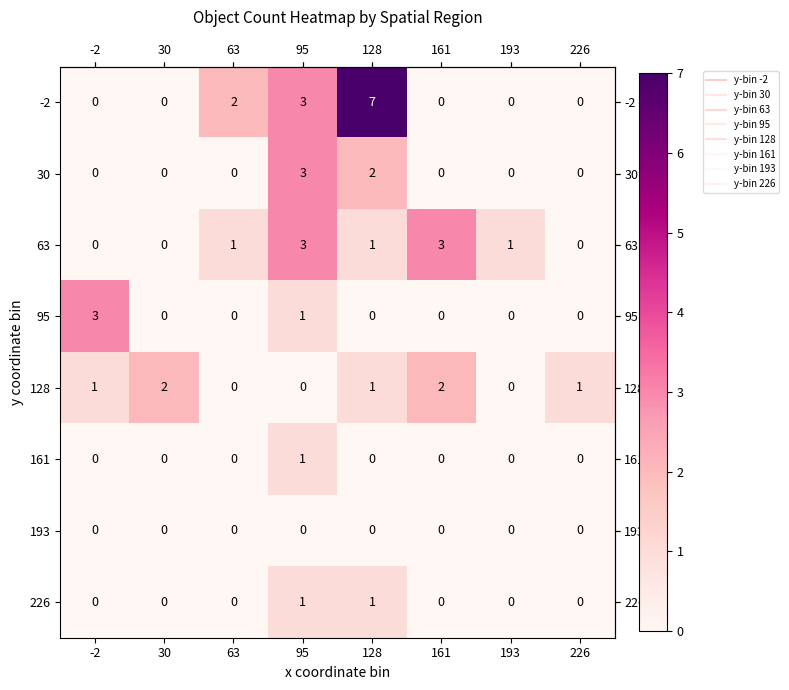

What is the maximum value shown in the chart?

7